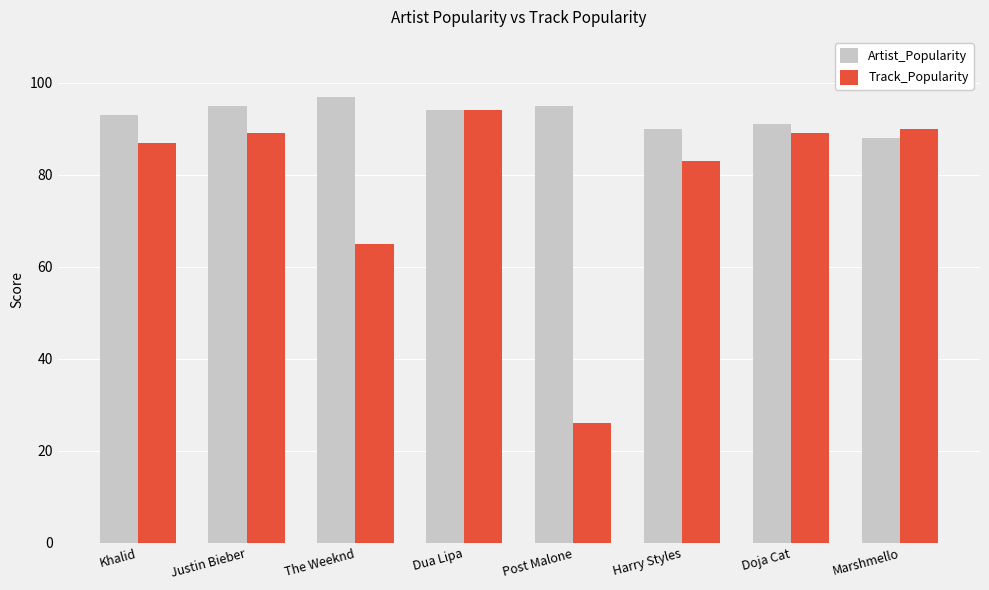

Which series has the widest spread of values?

Track_Popularity